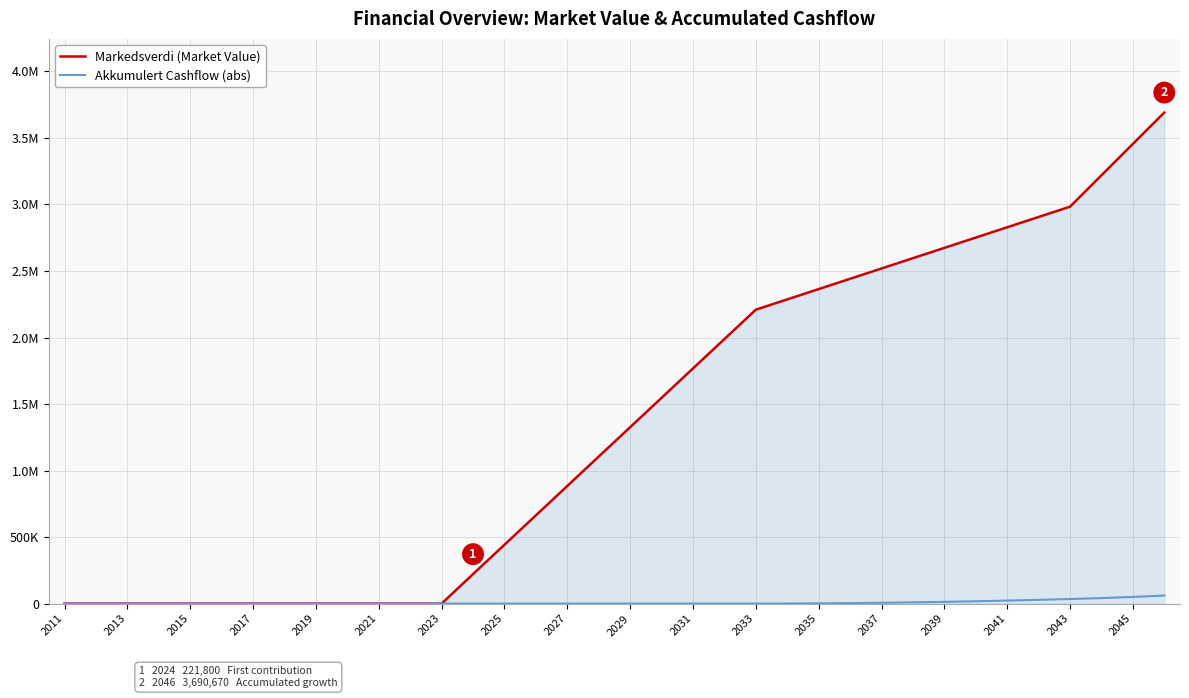

Which series has the largest total across all categories?

Markedsverdi (Market Value)